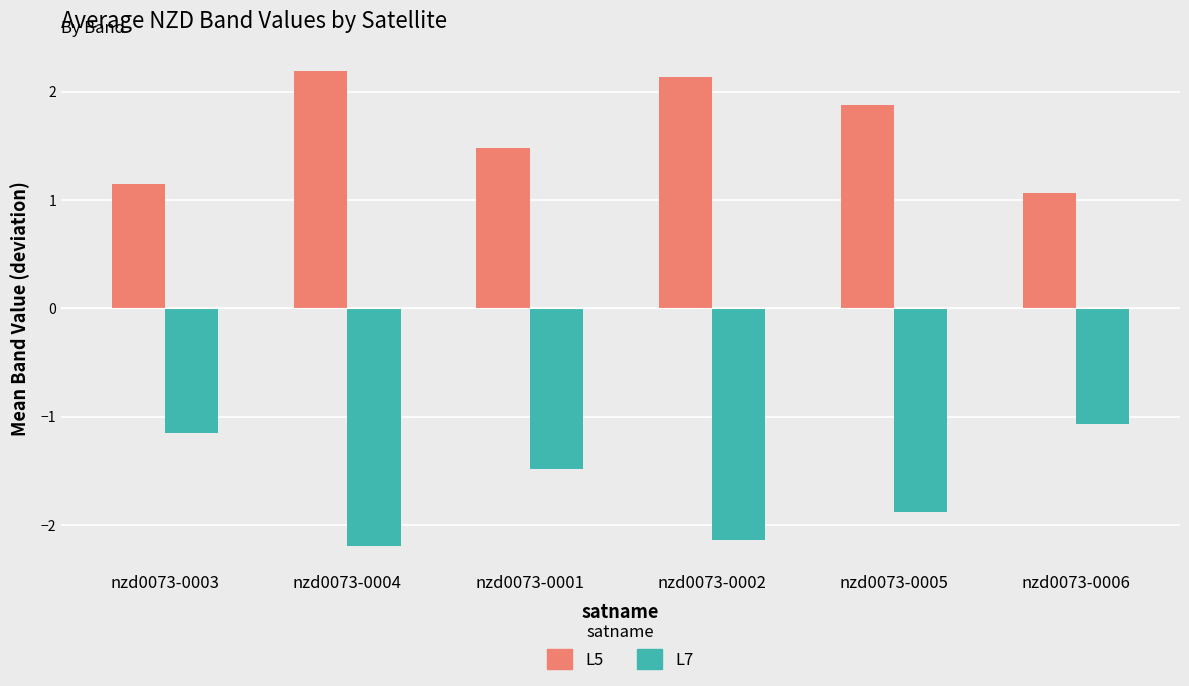

Is it true that L5 equals 1.1 at nzd0073-0006?

True